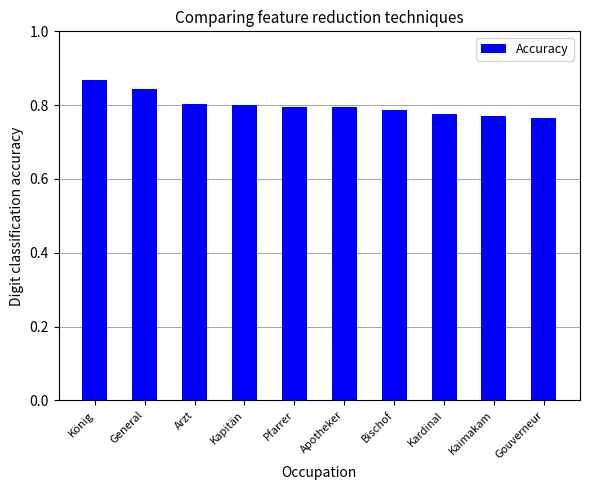

How many values are between 0 and 1?

10